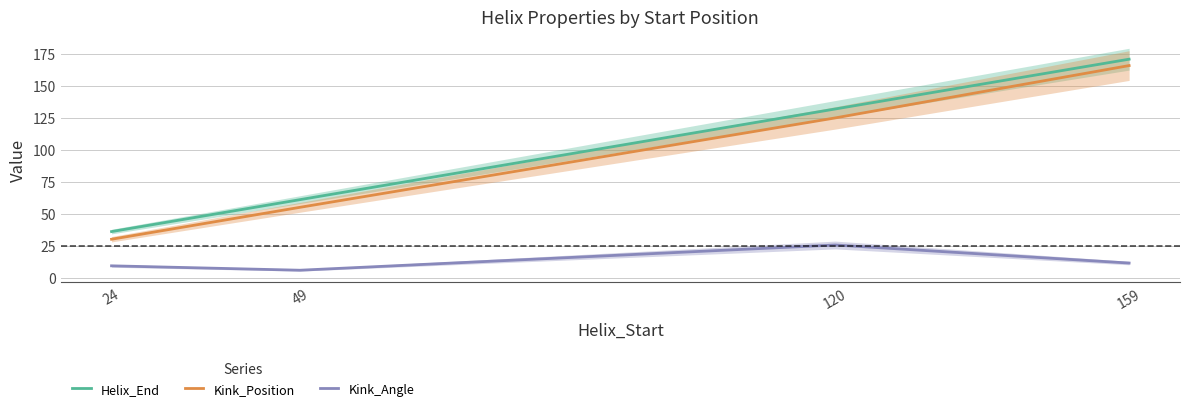

List the labels in order of Helix_End value, largest first.

159, 120, 49, 24